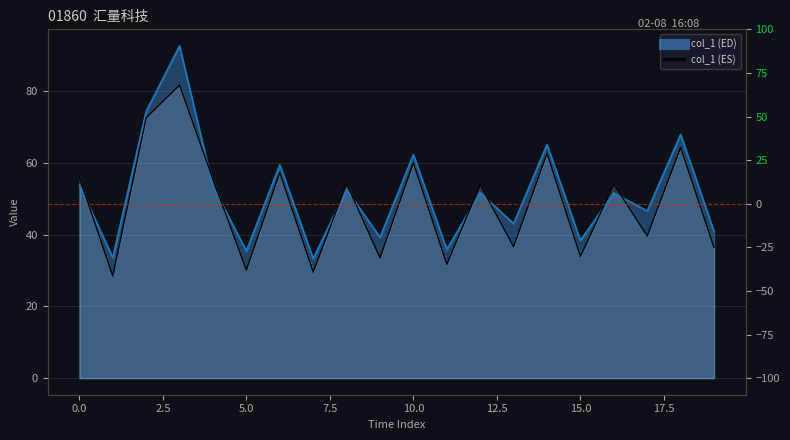

Reading left to right, list all the values displayed in this chart.

col_1 (ED): 0=53.8	1=33.6	2=74.4	3=92.6	4=53.4	5=35.5	6=59.5	7=33.3	8=52.6	9=39.3	10=62.3	11=35.9	12=51.7	13=43.1	14=65.2	15=38.4	16=51.6	17=46.6	18=68.0	19=40.9
col_1 (ES): 0=56.0	1=28.5	2=72.6	3=81.7	4=55.4	5=30.2	6=57.3	7=29.6	8=54.3	9=33.5	10=60.0	11=31.7	12=53.9	13=36.7	14=62.7	15=33.9	16=54.0	17=39.6	18=64.3	19=36.4